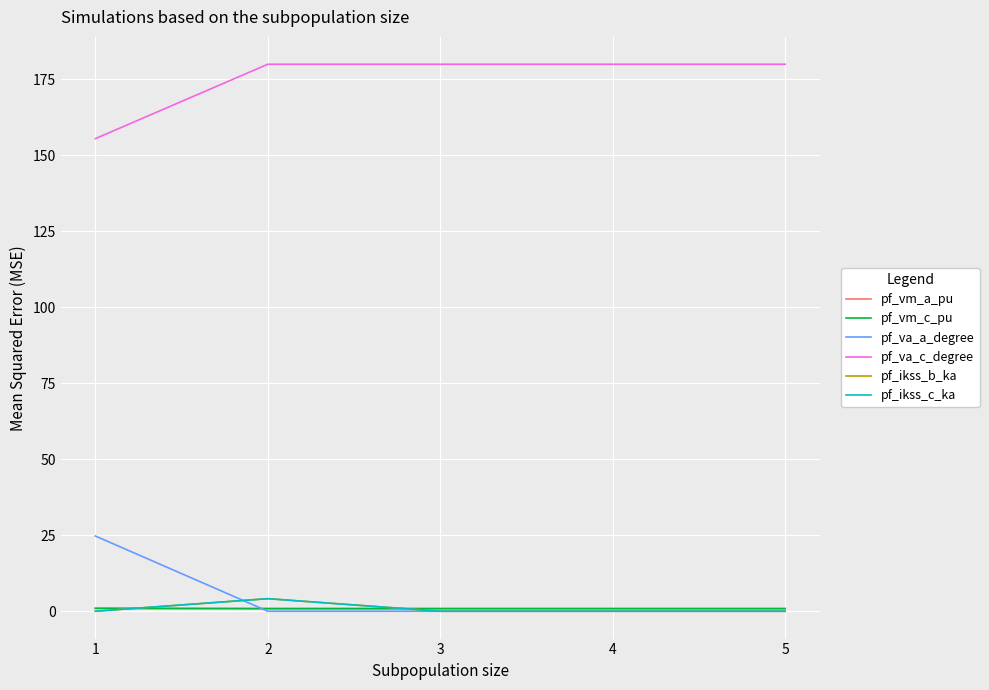

At how many categories does at least one series exceed 41?

5